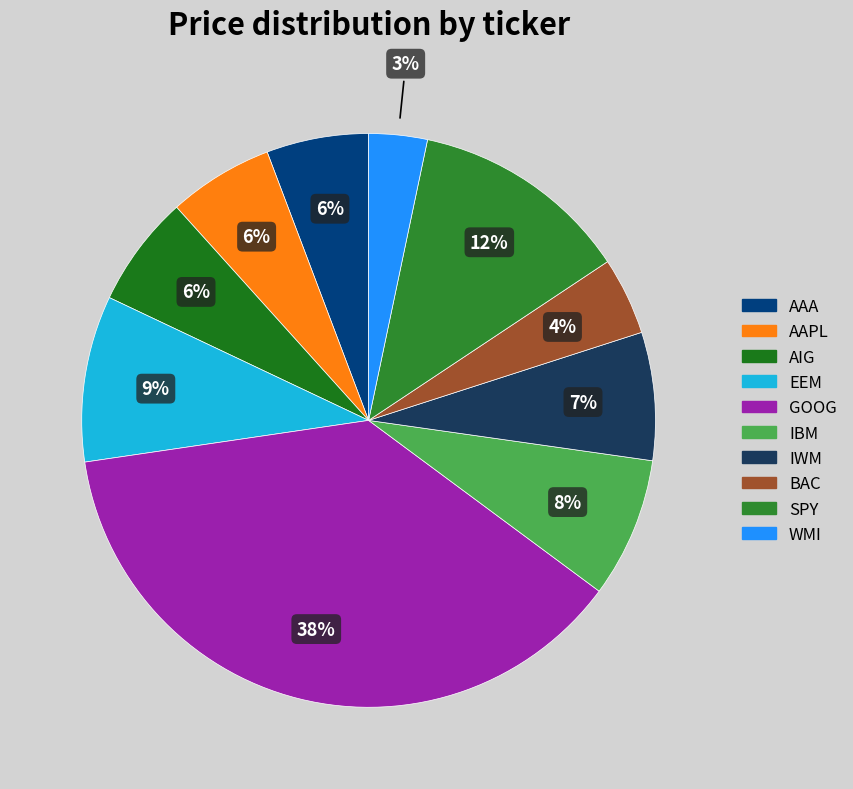

How many slices are in this pie chart?

10